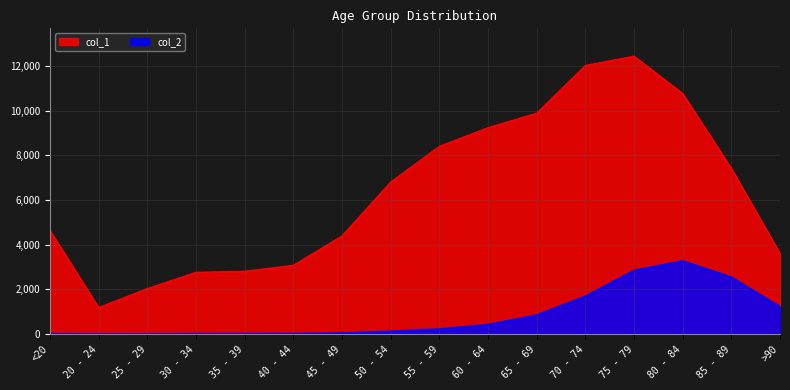

Which series has the largest range (max minus min)?

col_1